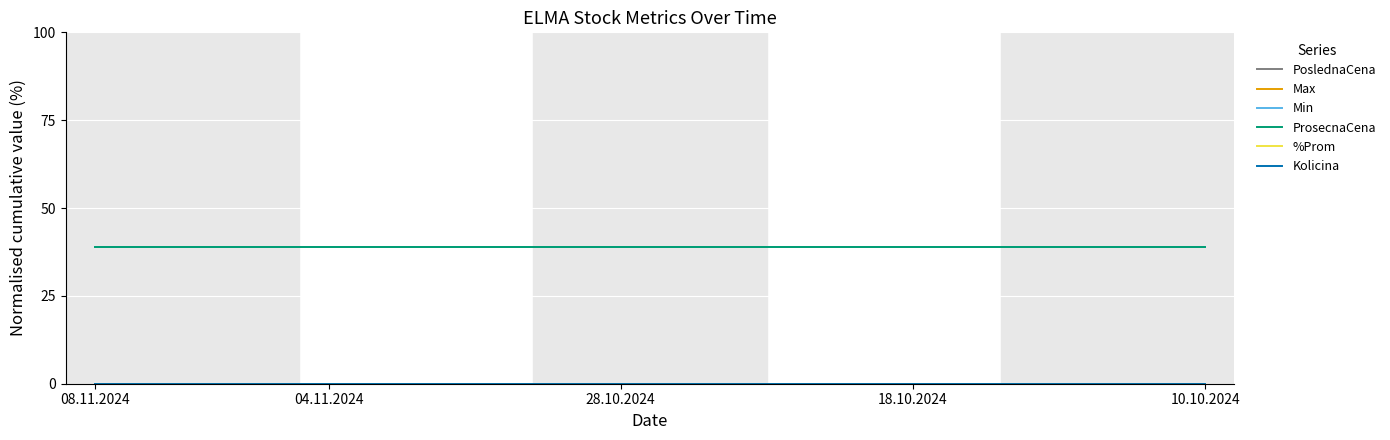

Reading left to right, what are all the values shown in this chart?

PoslednaCena: 39	39	39	39	39	39	39	39	39	39	39	39	39	39	39	39	39	39	39	39
Max: 39	39	39	39	39	39	39	39	39	39	39	39	39	39	39	39	39	39	39	39
Min: 39	39	39	39	39	39	39	39	39	39	39	39	39	39	39	39	39	39	39	39
ProsecnaCena: 39	39	39	39	39	39	39	39	39	39	39	39	39	39	39	39	39	39	39	39
%Prom: 0	0	0	0	0	0	0	0	0	0	0	0	0	0	0	0	0	0	0	0
Kolicina: 0	0	0	0	0	0	0	0	0	0	0	0	0	0	0	0	0	0	0	0